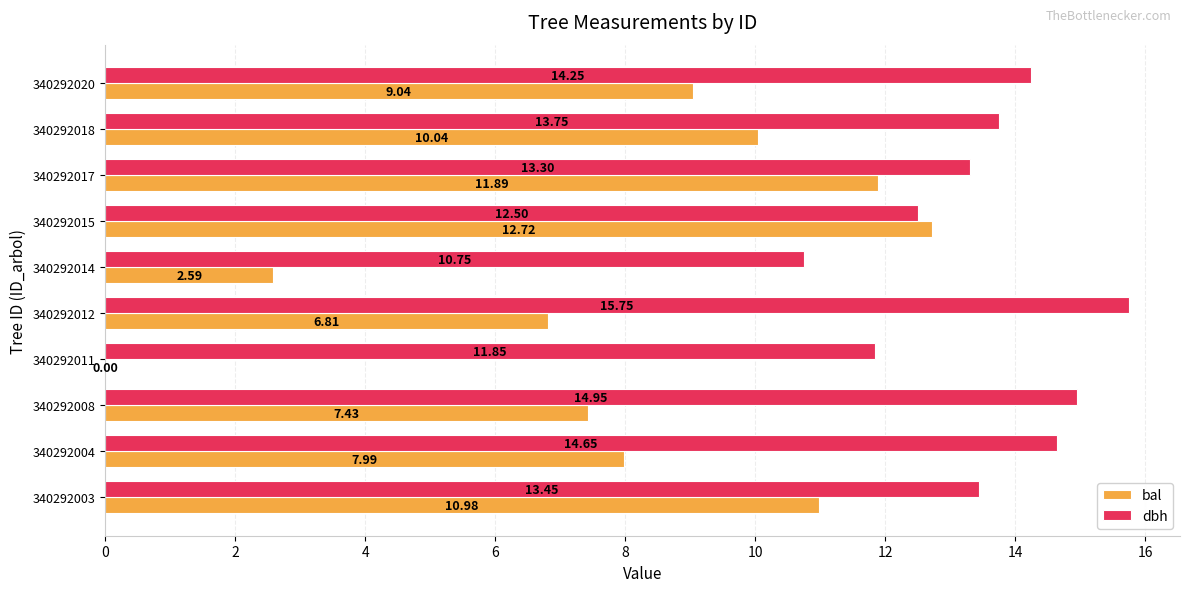

What are all the series names shown in the legend?

bal, dbh